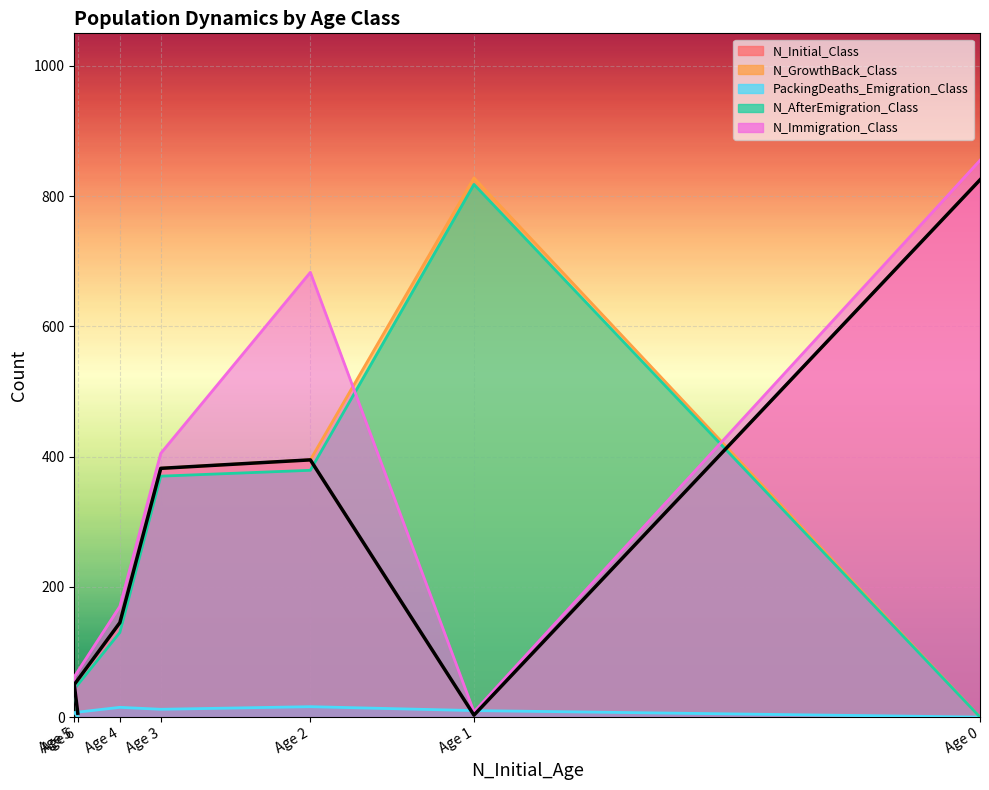

At which label is N_GrowthBack_Class closest to 414?

Age 2